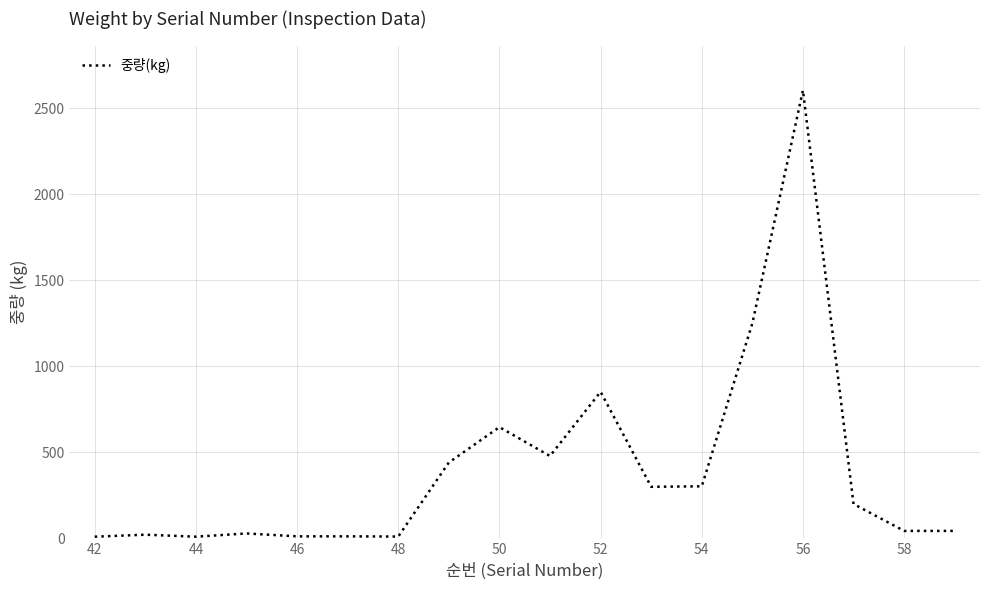

What is the sum of all values?

7267.9